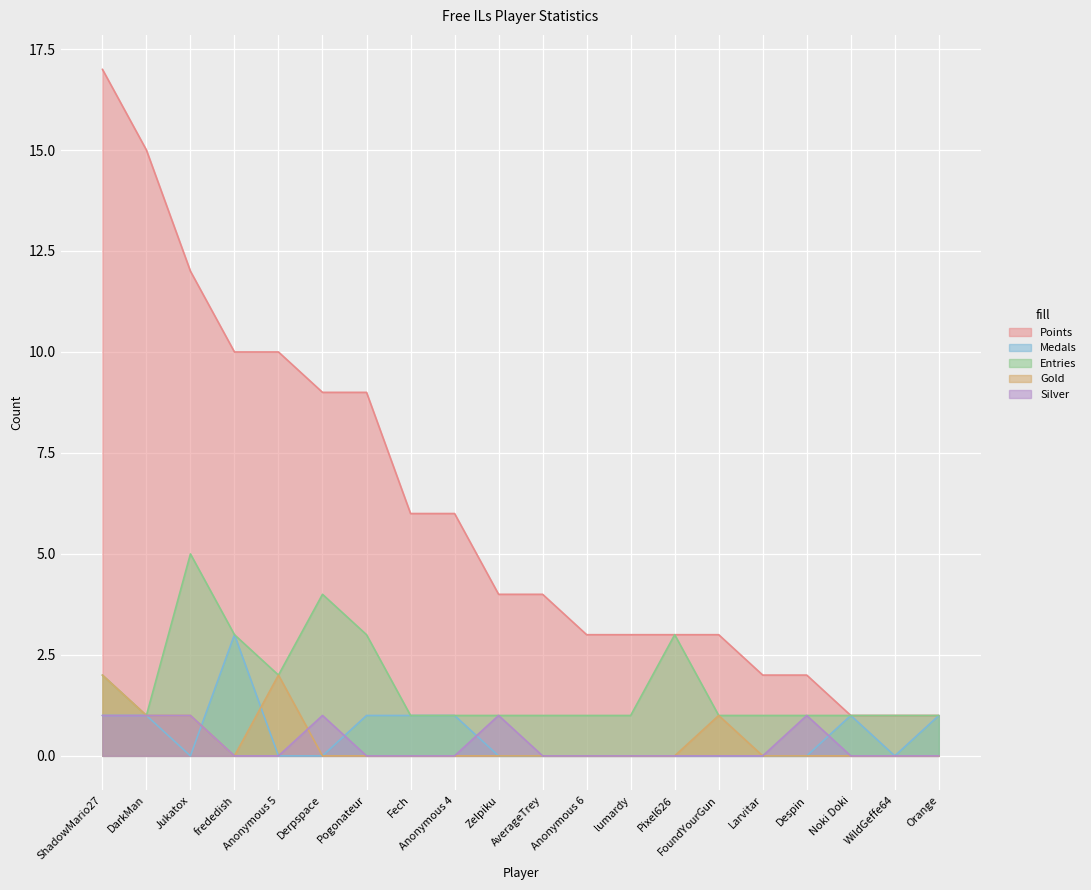

What is the difference between the maximum and minimum values in the Silver series?

1